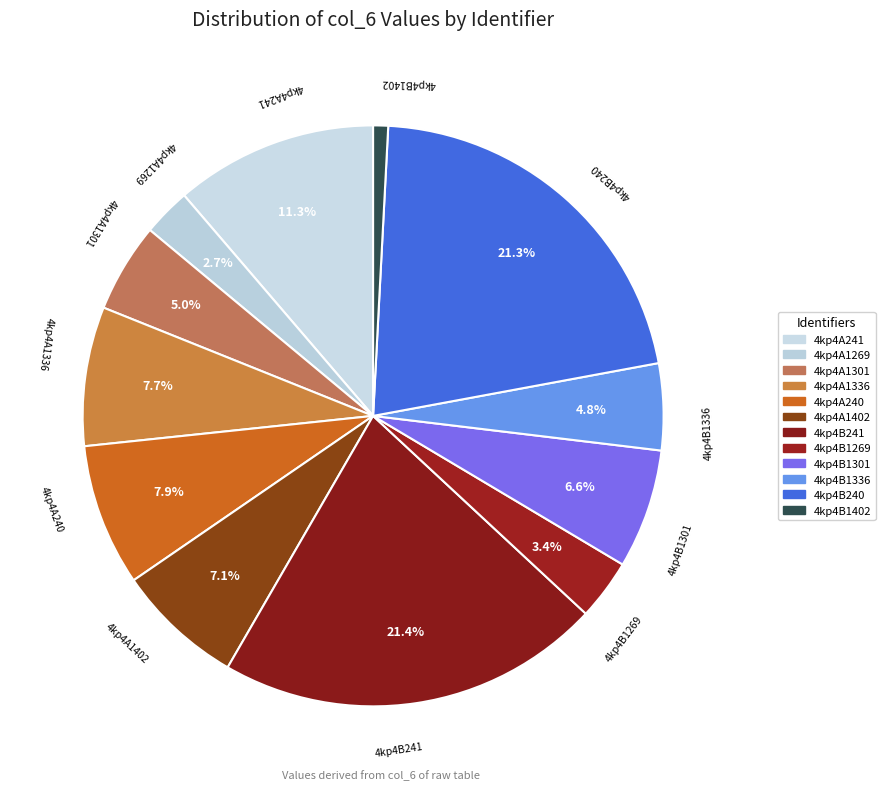

What is the ratio of the value at 4kp4A1402 to the value at 4kp4B1269?

2.1